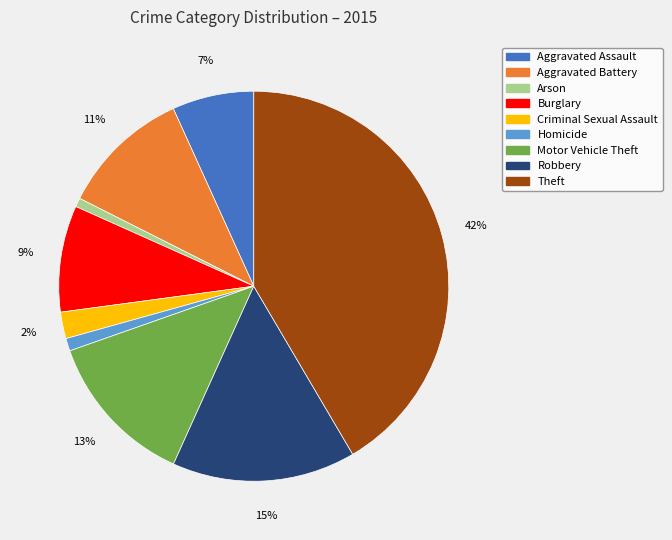

Does Robbery account for over 50% of the chart?

No